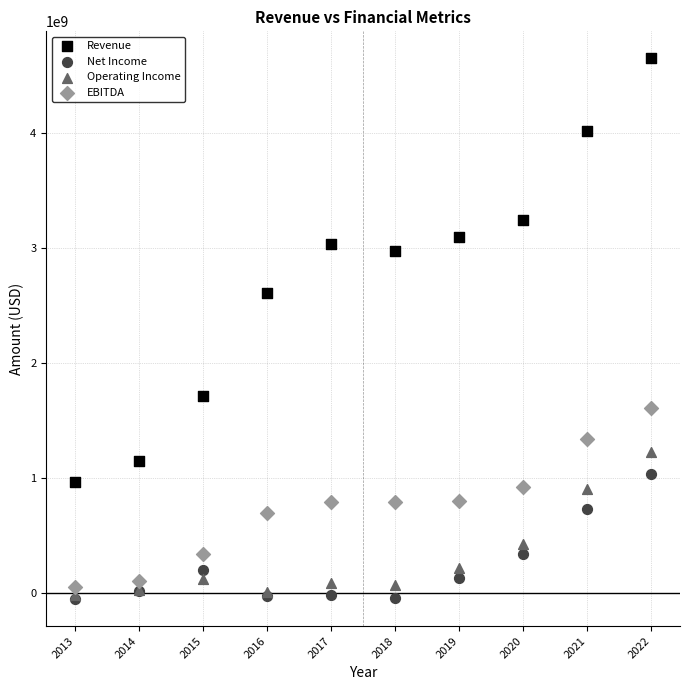

Across all series, what Y value is closest to 2296357500?

2610726000